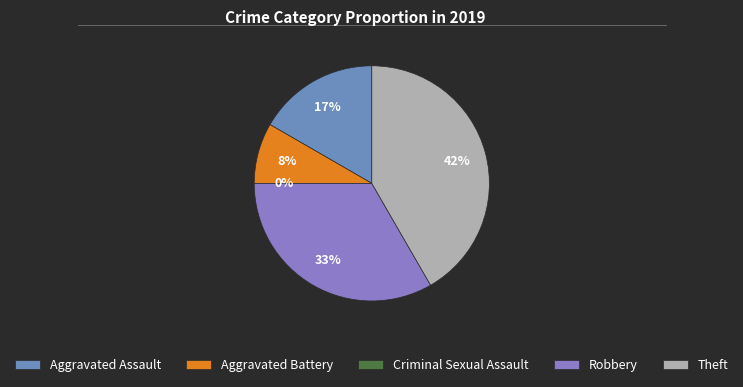

Combined, do Robbery and Theft account for over 50%?

Yes